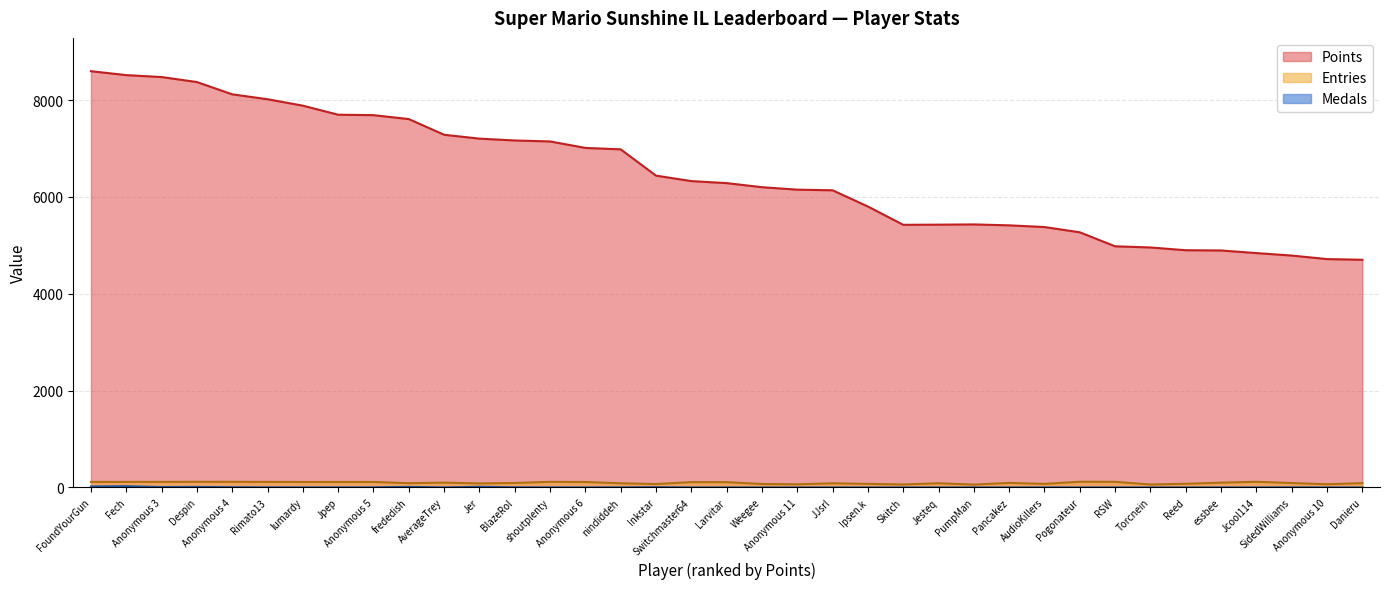

List the labels in order of Entries value, smallest first.

PumpMan, Torcnein, Skitch, Anonymous 11, Anonymous 10, Inkstar, Weegee, Ipsen.k, AudioKillers, Reed, Jer, nindiddeh, JJsrl, Jesteq, frededish, Danieru, SidedWilliams, BlazeRol, Pancakez, essbee, AverageTrey, Larvitar, Switchmaster64, Anonymous 6, FoundYourGun, lumardy, Jpep, Anonymous 5, Fech, Anonymous 3, Rimato13, Anonymous 4, shoutplenty, RSW, Despin, Jcool114, Pogonateur